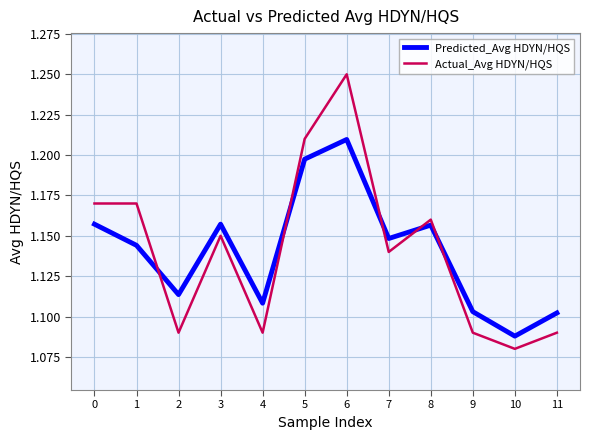

Which category has the highest value across all series?

6